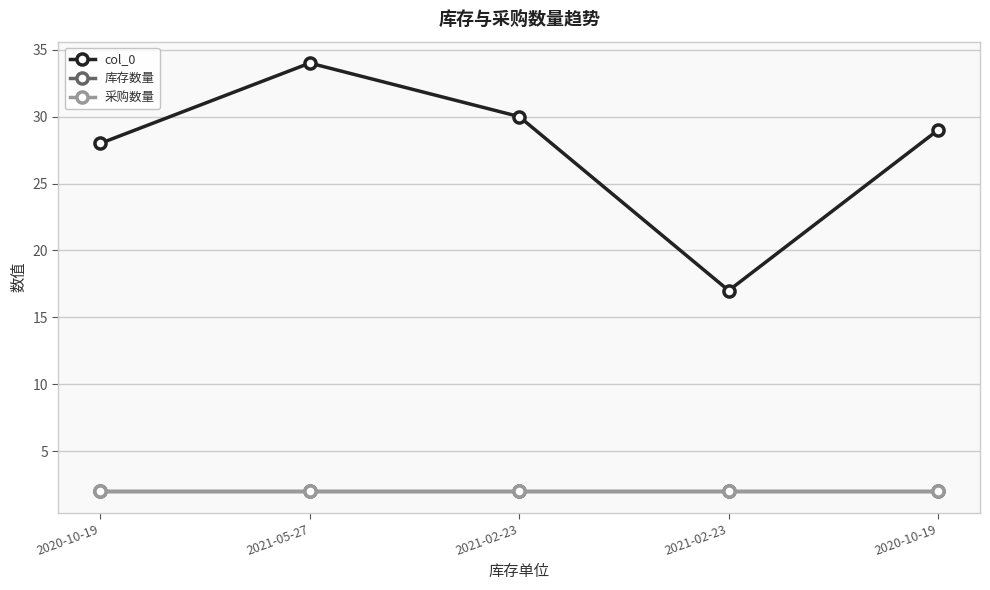

At how many categories does at least one series exceed 12?

5